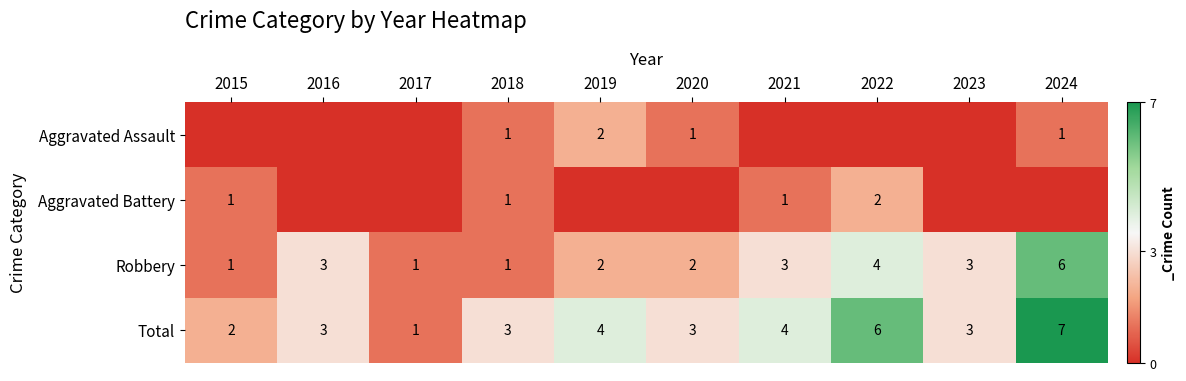

What is the total value across all series at 2023?

6